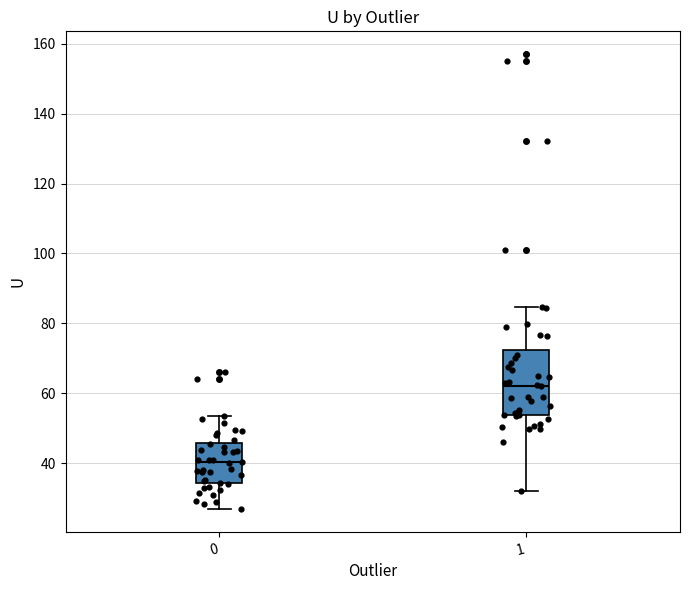

Which box is the tallest, from its lower edge to its upper edge?

1